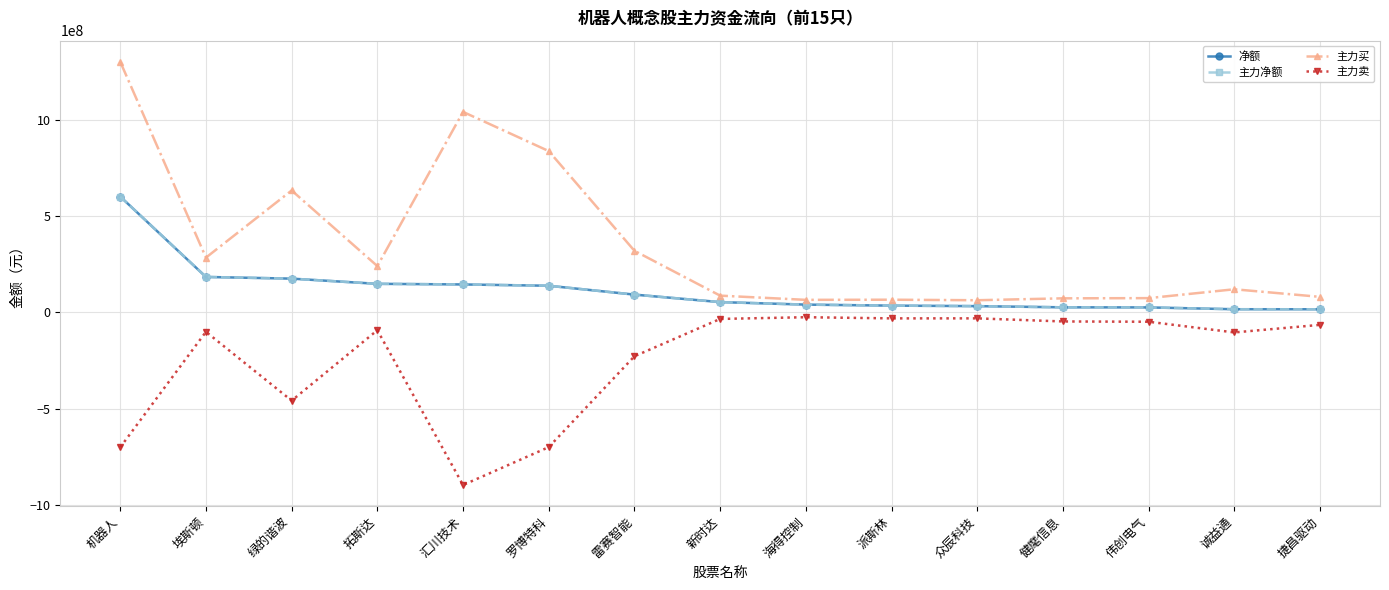

Where is 净额 nearest to the value 309028534?

埃斯顿